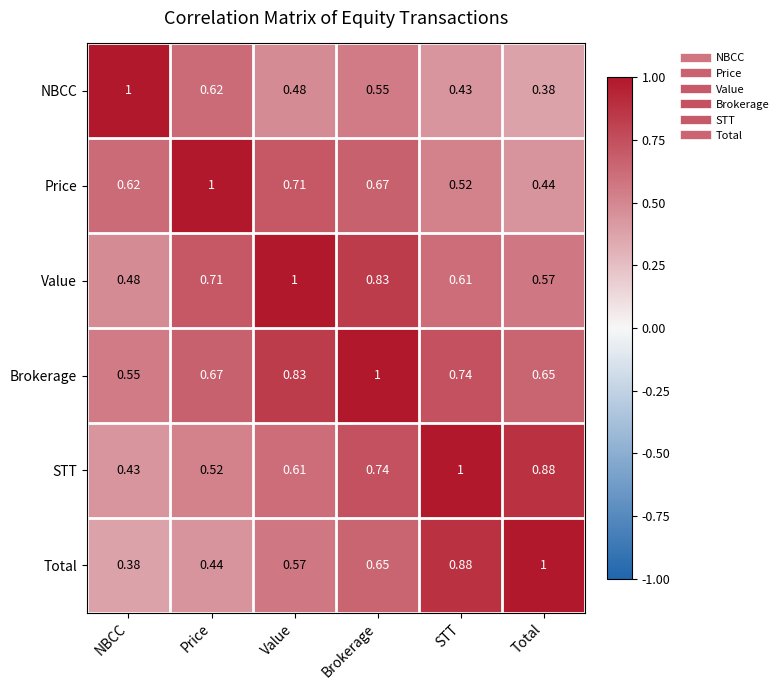

List the labels in order of STT value, smallest first.

NBCC, Price, Value, Brokerage, Total, STT